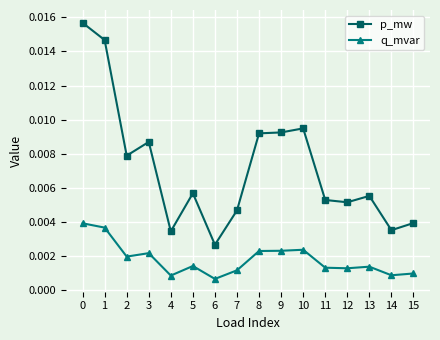

Rank the series by their maximum value, from highest to lowest.

p_mw, q_mvar